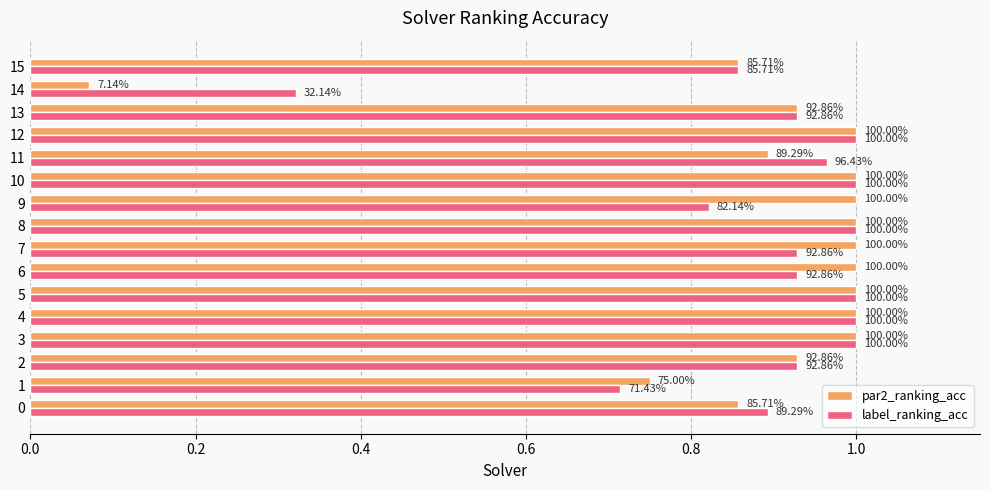

What is the total value across all series at 11?

1.9